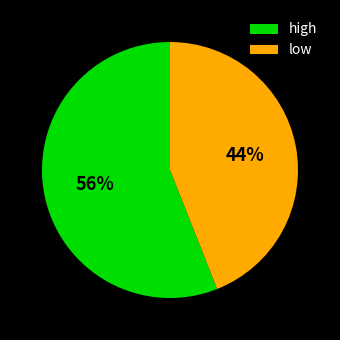

What is the smallest slice in the pie chart?

low